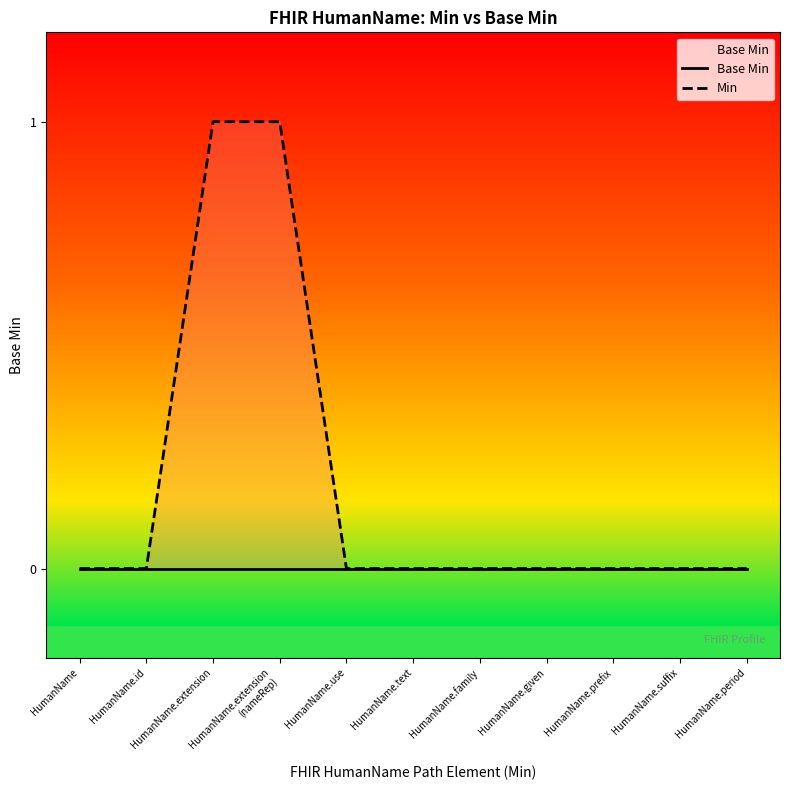

The value of Base Min at HumanName.extension is 0. True or false?

True